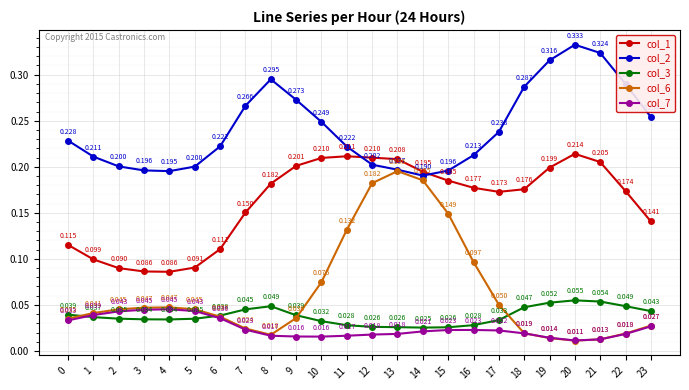

True or false: col_2 has more than 2 points higher than both neighbors.

False